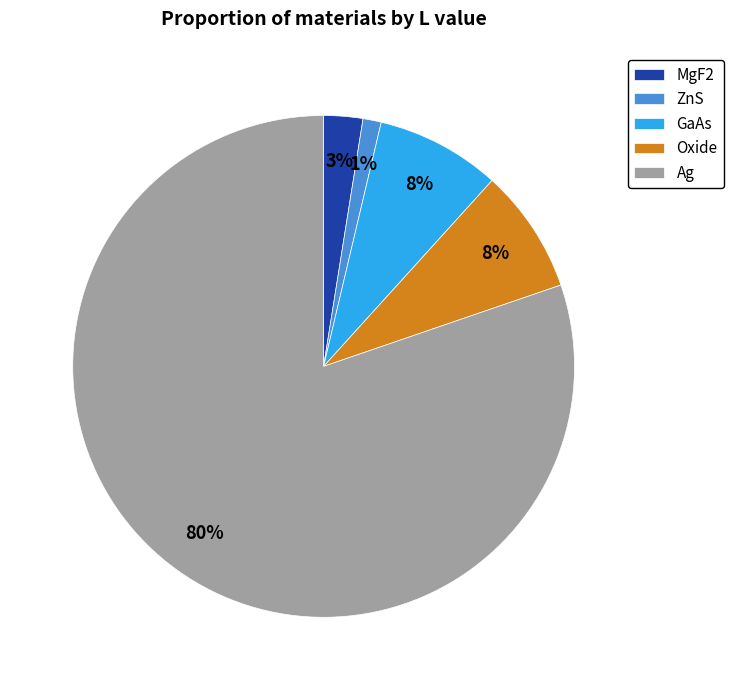

Count the number of slices in the pie.

5